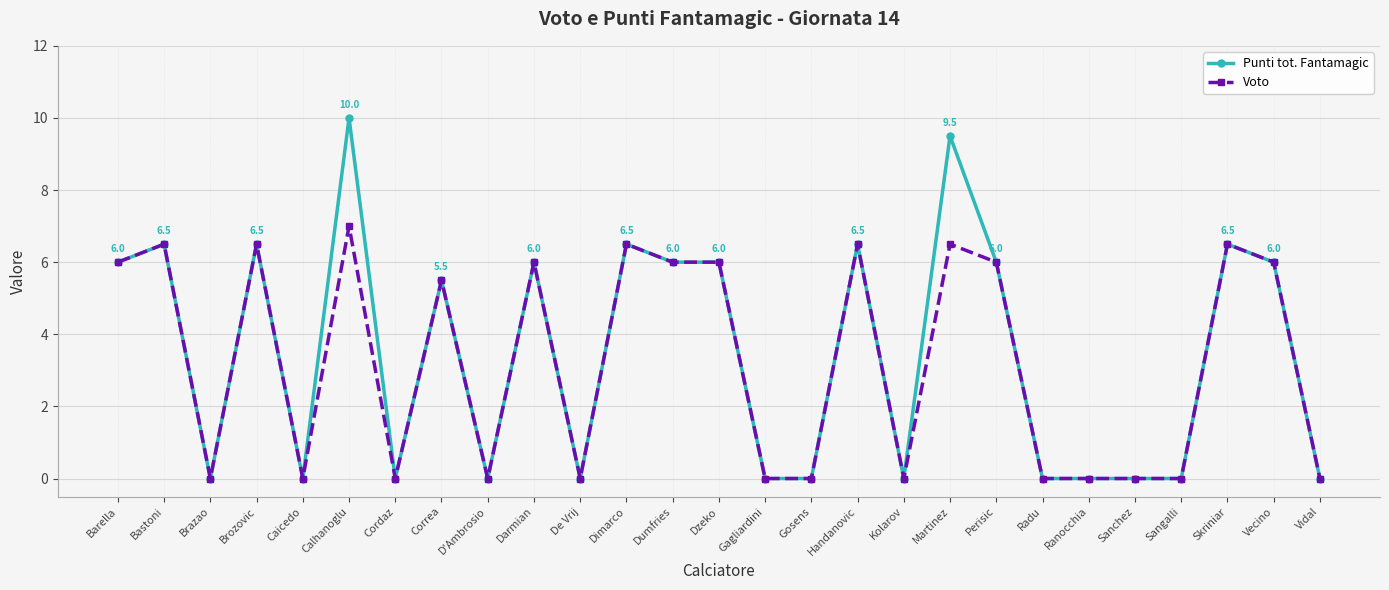

Is it true that Punti tot. Fantamagic equals 0.0 at Sangalli?

True